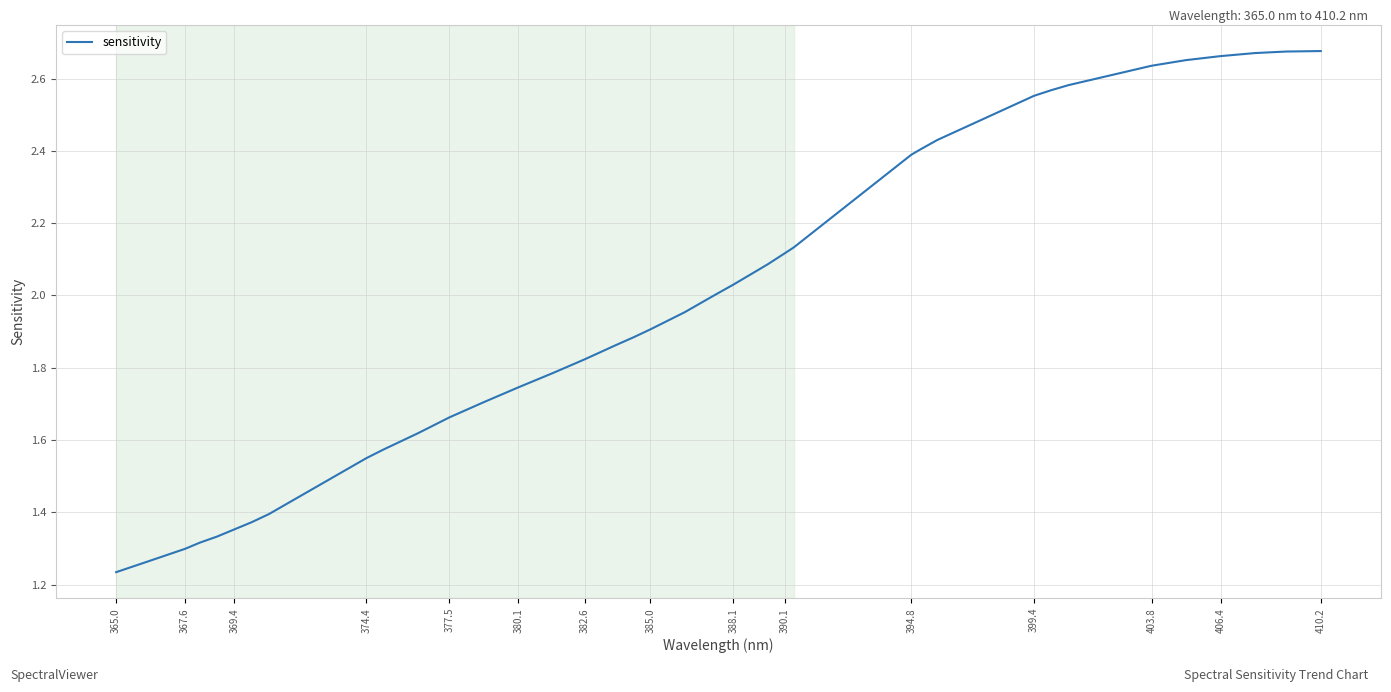

At which category does the chart reach its minimum across all series?

365.0